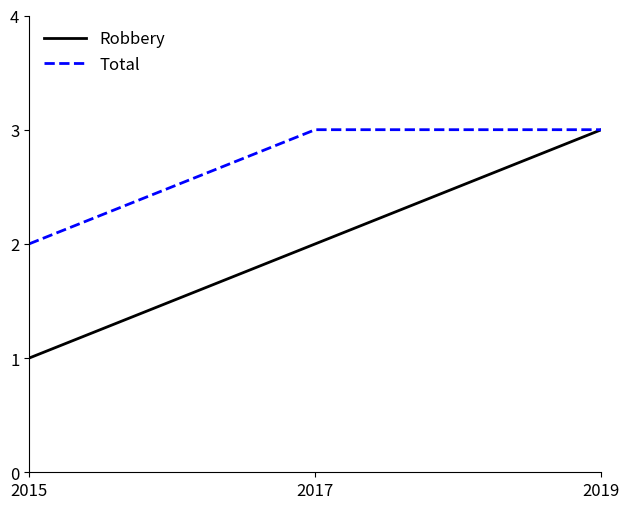

The Total series shows 1 at 2015. True or false?

False